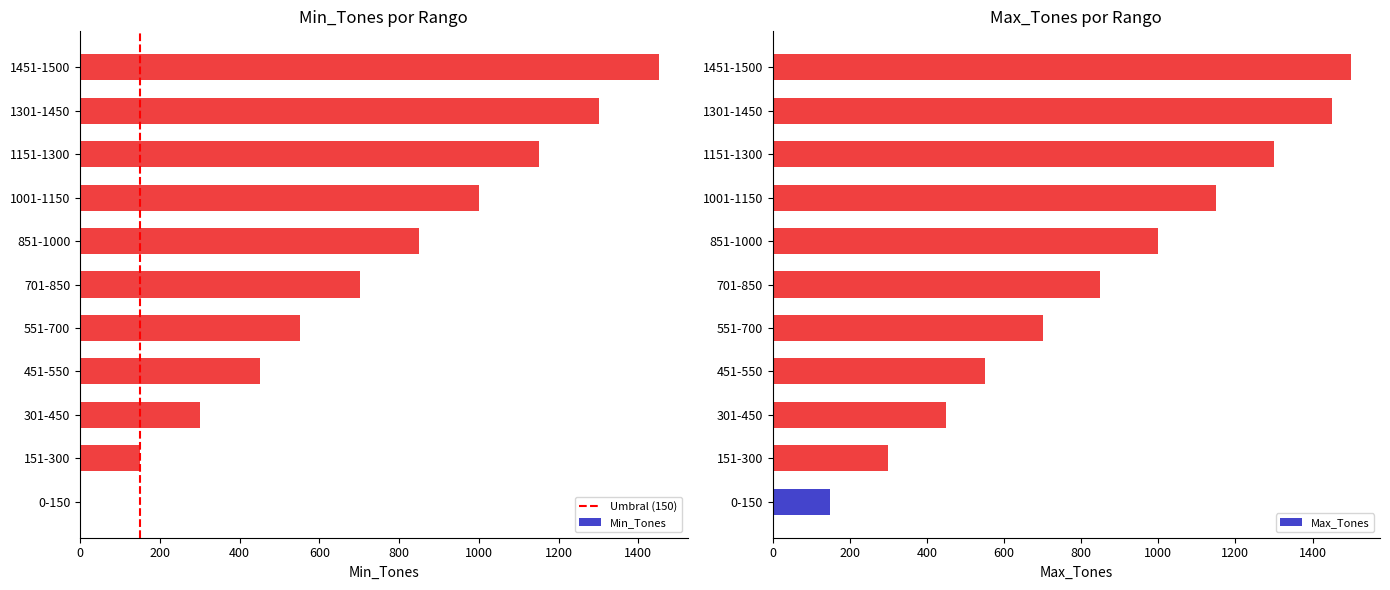

Reading left to right, extract all data points from this chart.

Min_Tones: 0	151	301	451	551	701	851	1001	1151	1301	1451
Max_Tones: 150	300	450	550	700	850	1000	1150	1300	1450	1500